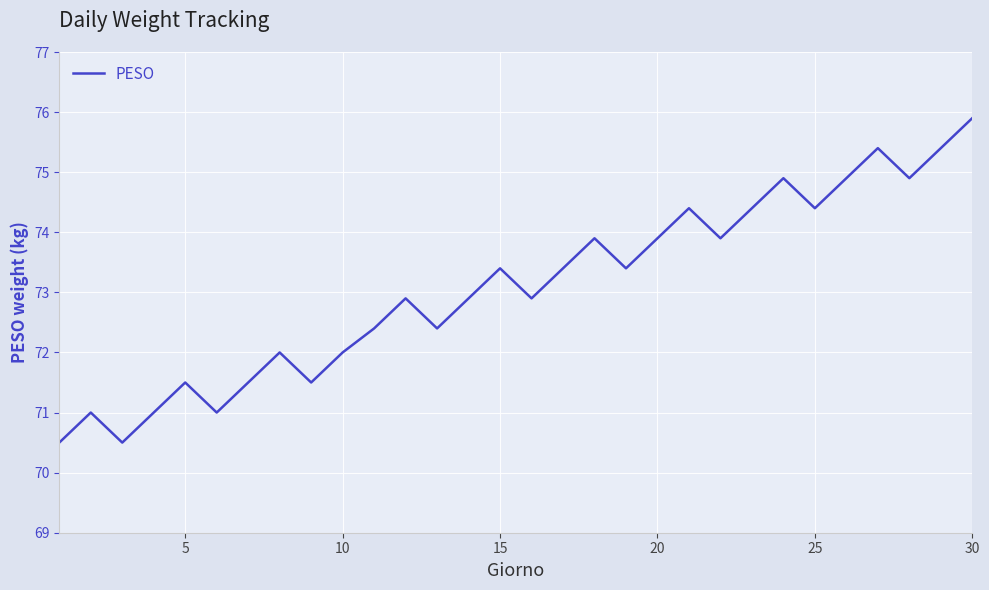

What is the greatest value displayed?

75.9